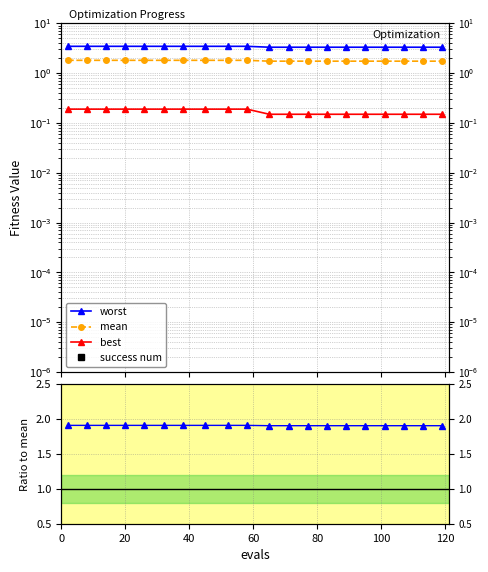

True or false: mean and worst intersect in this chart.

False